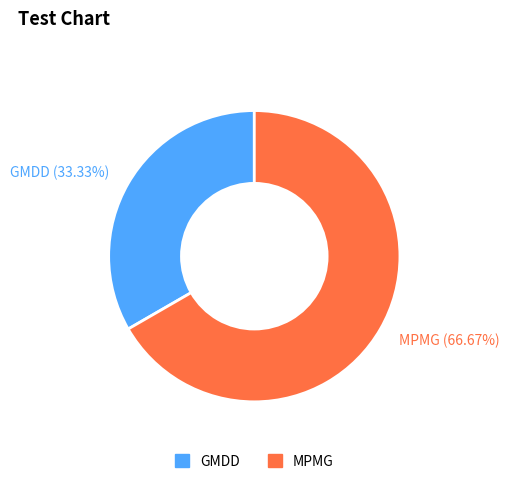

Does MPMG account for over 50% of the chart?

Yes